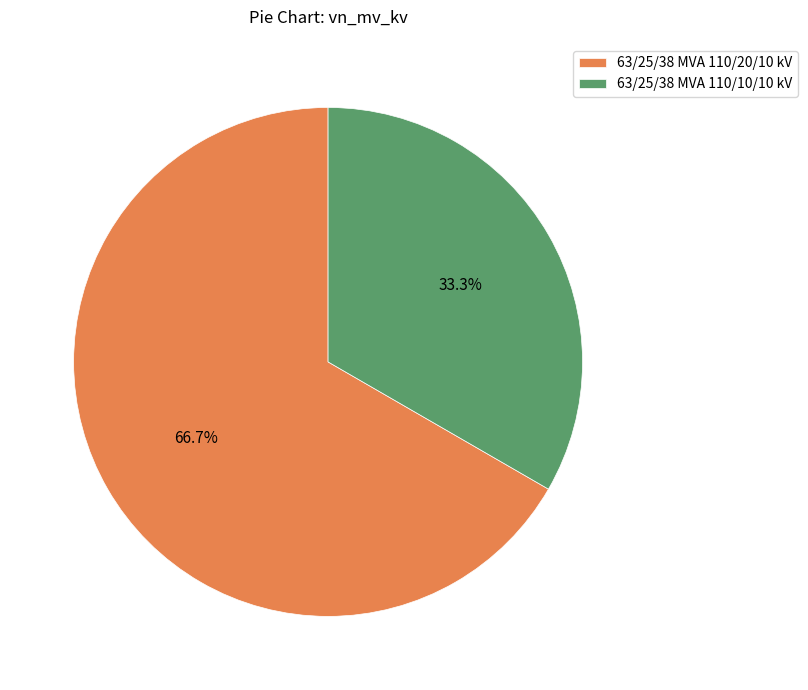

Rank the categories by value from lowest to highest.

63/25/38 MVA 110/10/10 kV, 63/25/38 MVA 110/20/10 kV